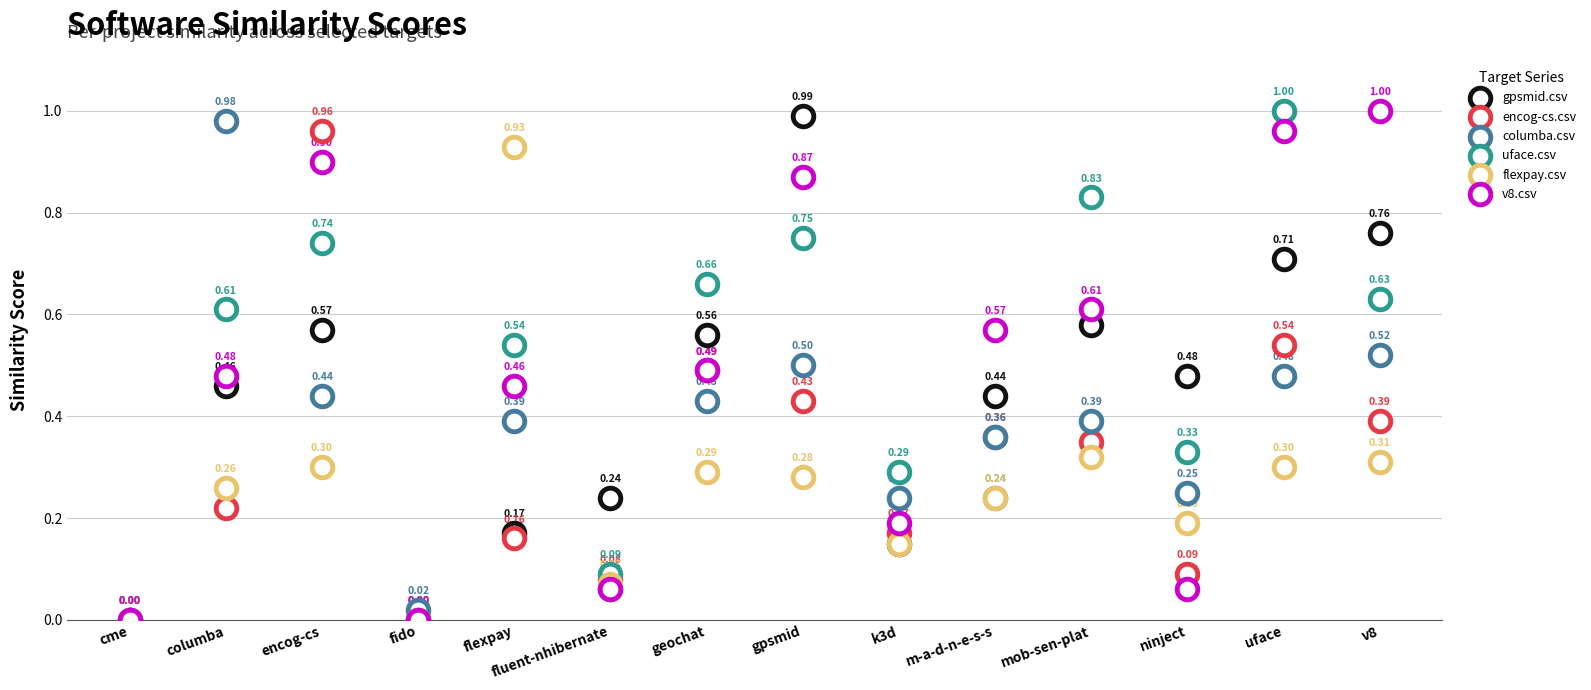

Which series contains the highest Y value?

uface.csv